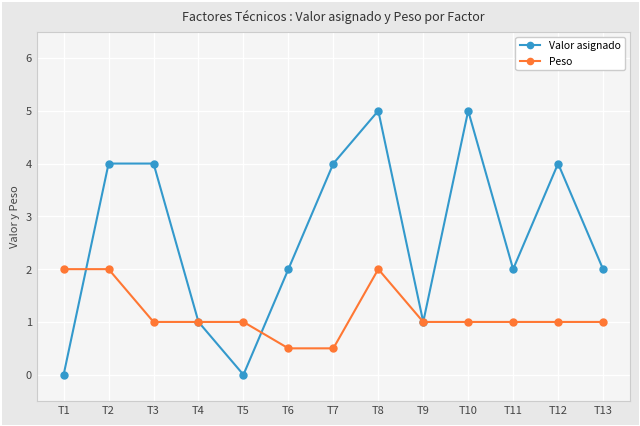

Reading left to right, list all the values displayed in this chart.

Valor asignado: T1=0.0	T2=4.0	T3=4.0	T4=1.0	T5=0.0	T6=2.0	T7=4.0	T8=5.0	T9=1.0	T10=5.0	T11=2.0	T12=4.0	T13=2.0
Peso: T1=2.0	T2=2.0	T3=1.0	T4=1.0	T5=1.0	T6=0.5	T7=0.5	T8=2.0	T9=1.0	T10=1.0	T11=1.0	T12=1.0	T13=1.0